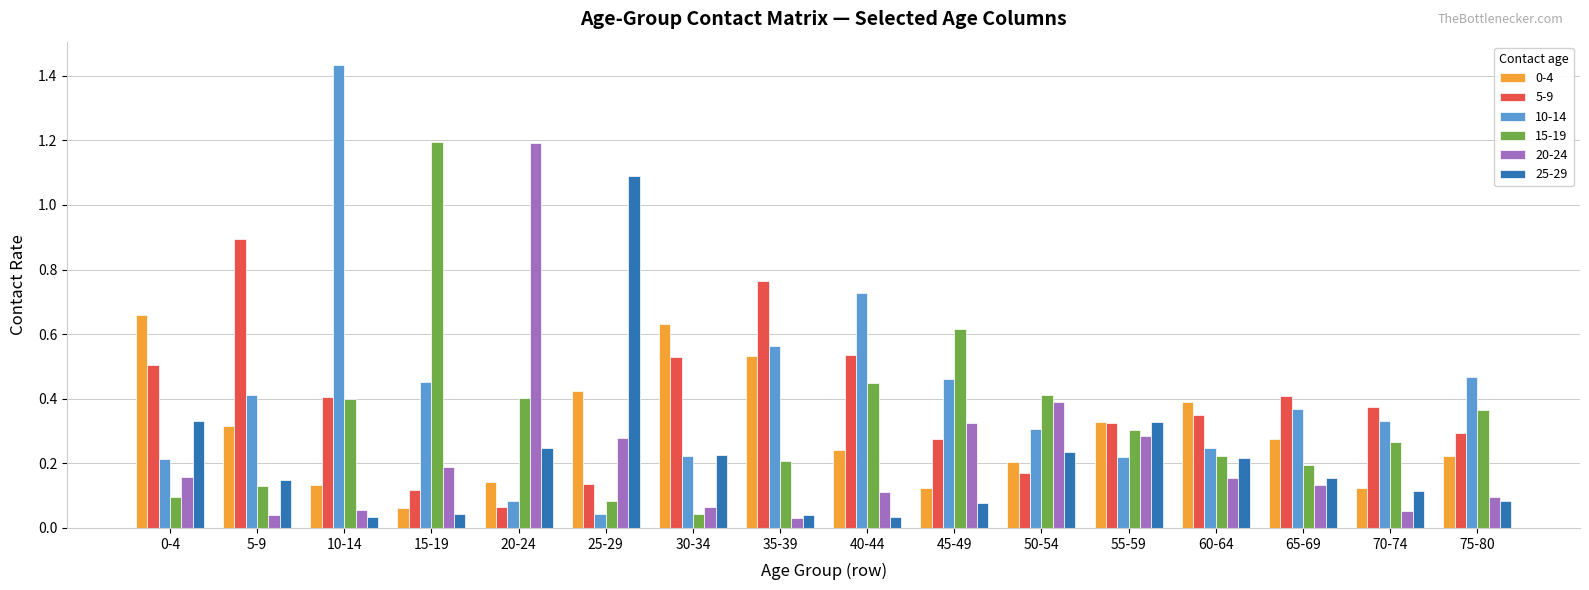

Where is 0-4 nearest to the value 0?

15-19